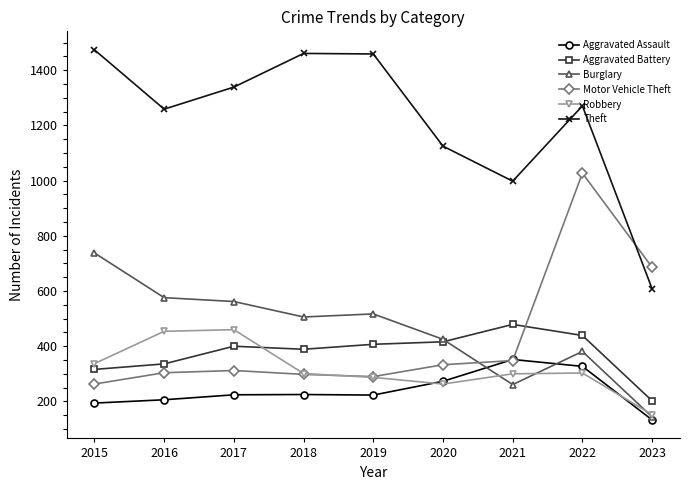

Is this an area chart (filled region under the line)?

No